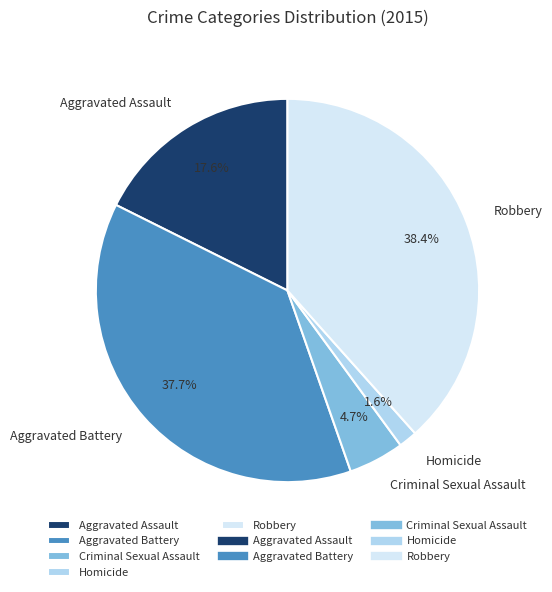

Which slice is the smallest?

Homicide